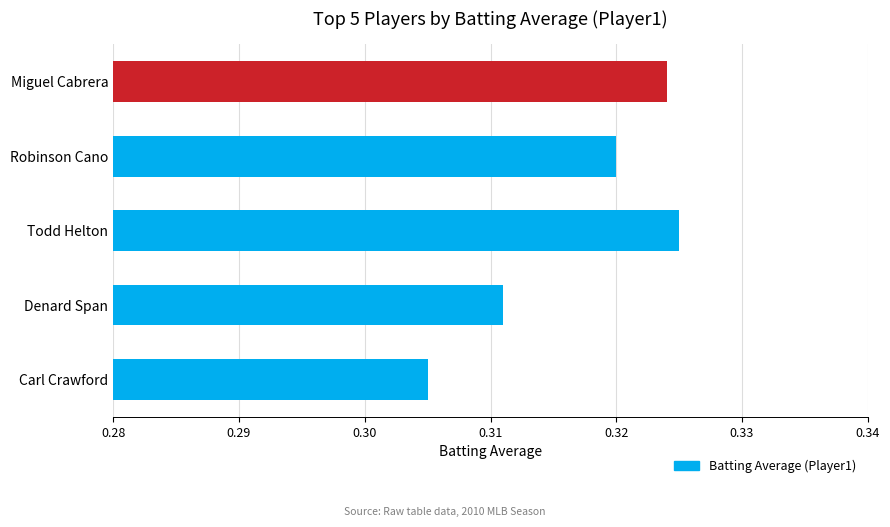

The value at Denard Span is 0.5. True or false?

False